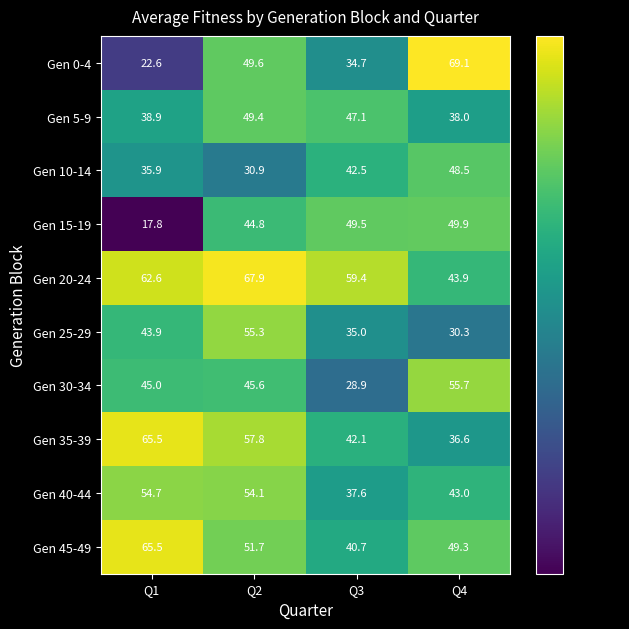

What is the sum of all Gen 15-19 values?

162.0